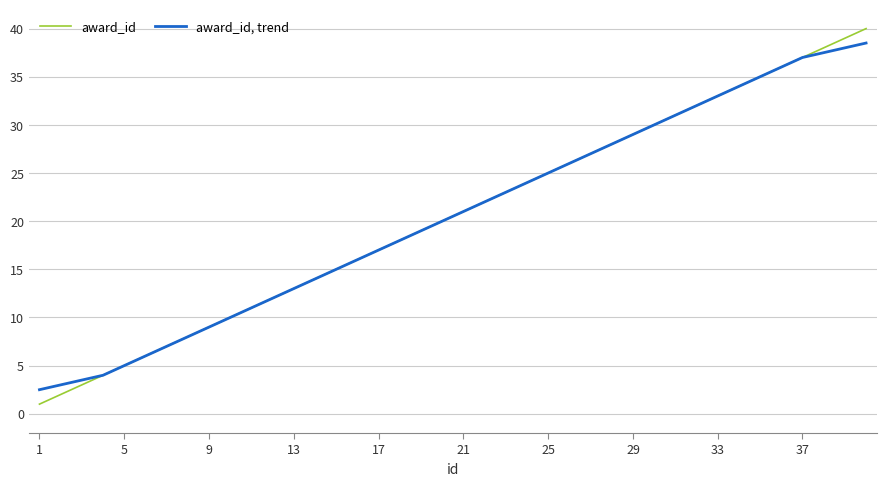

What is the highest value of the award_id, trend series?

38.5